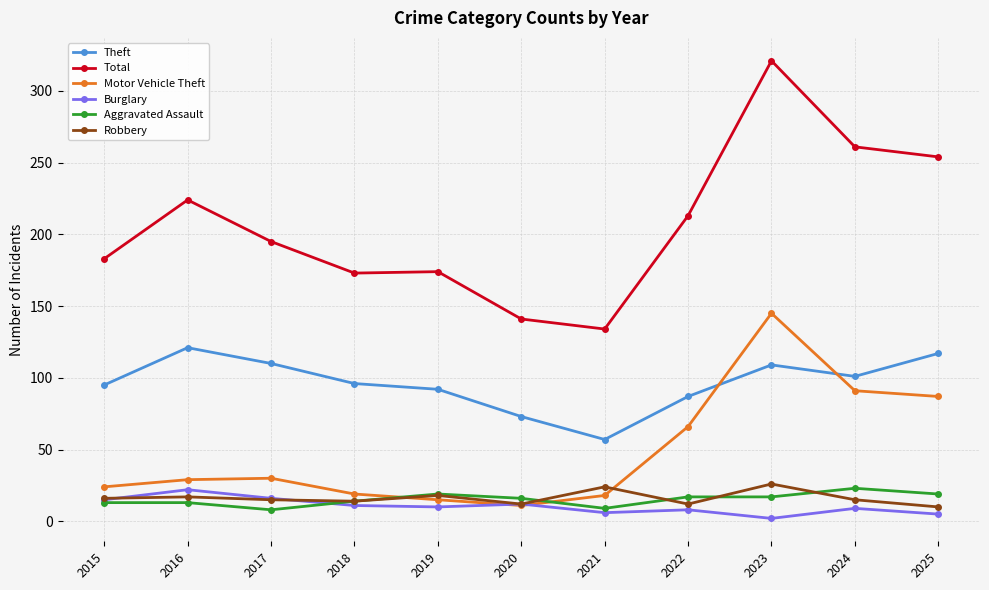

Is this an area chart (filled region under the line)?

No